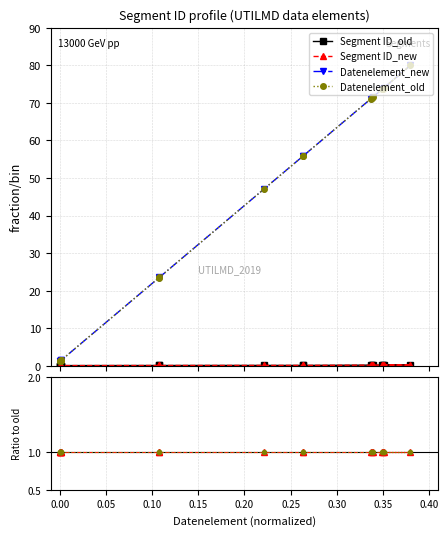

True or false: Segment ID_old and Segment ID_new intersect in this chart.

False